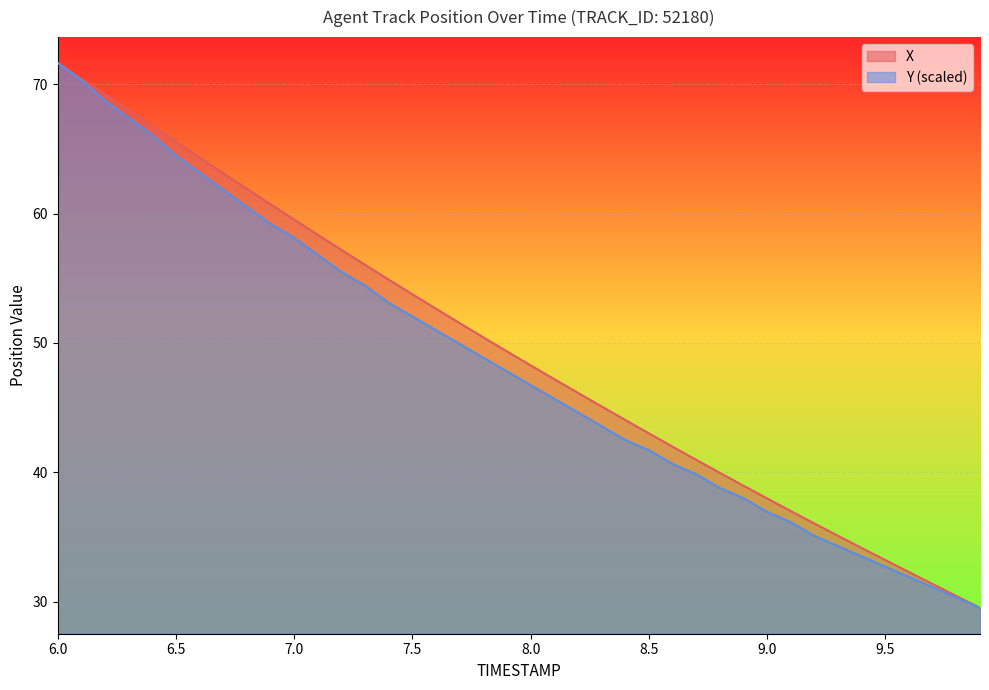

Is it true that Y (scaled) equals 46.7 at 8.0?

True